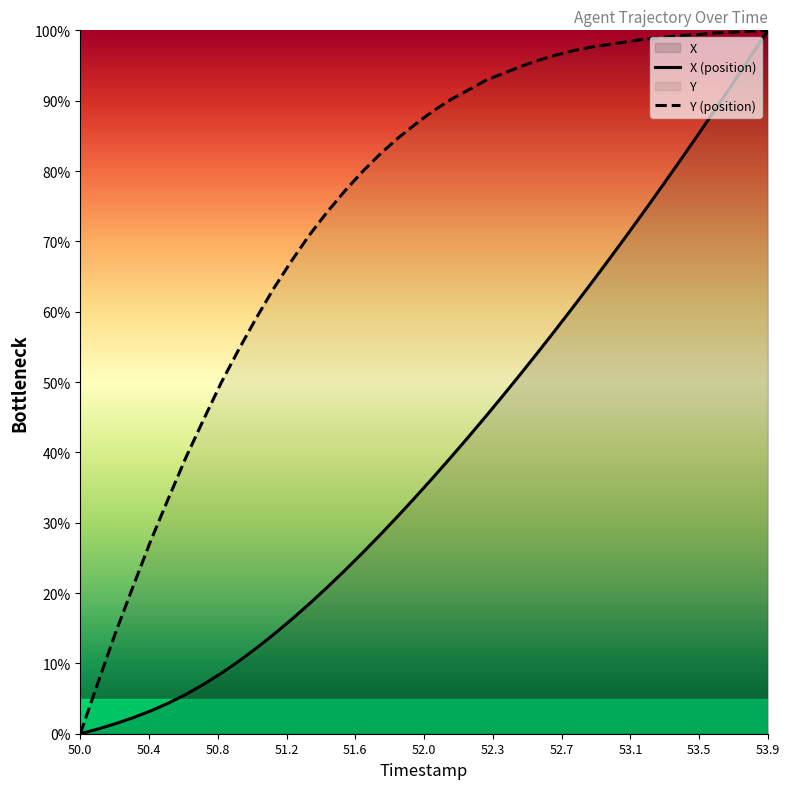

Which series has the largest total across all categories?

Y (position)